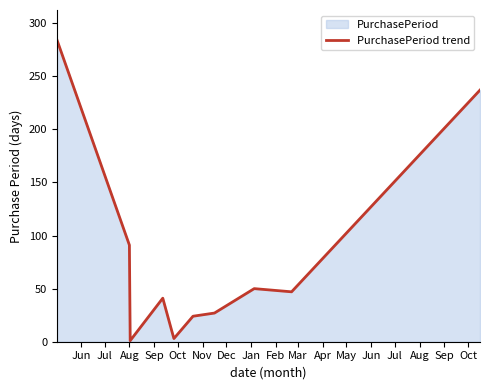

What is the difference between the maximum and minimum values?

283